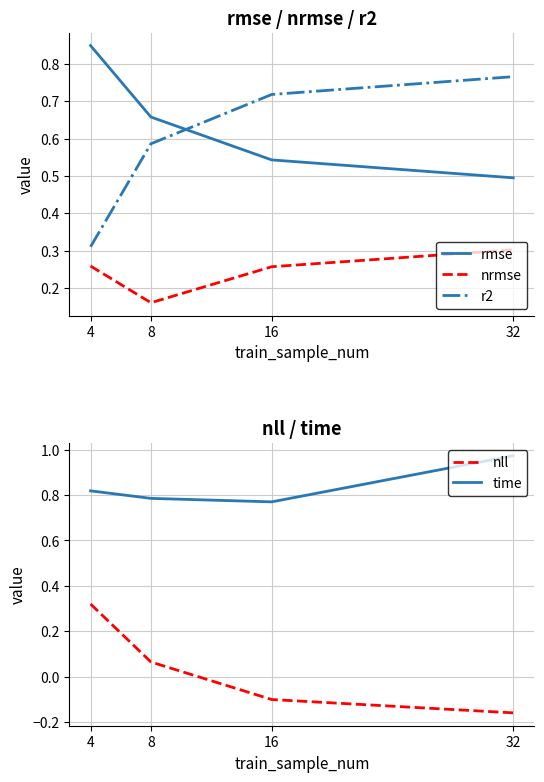

True or false: r2 has more than 2 interior local peaks.

False